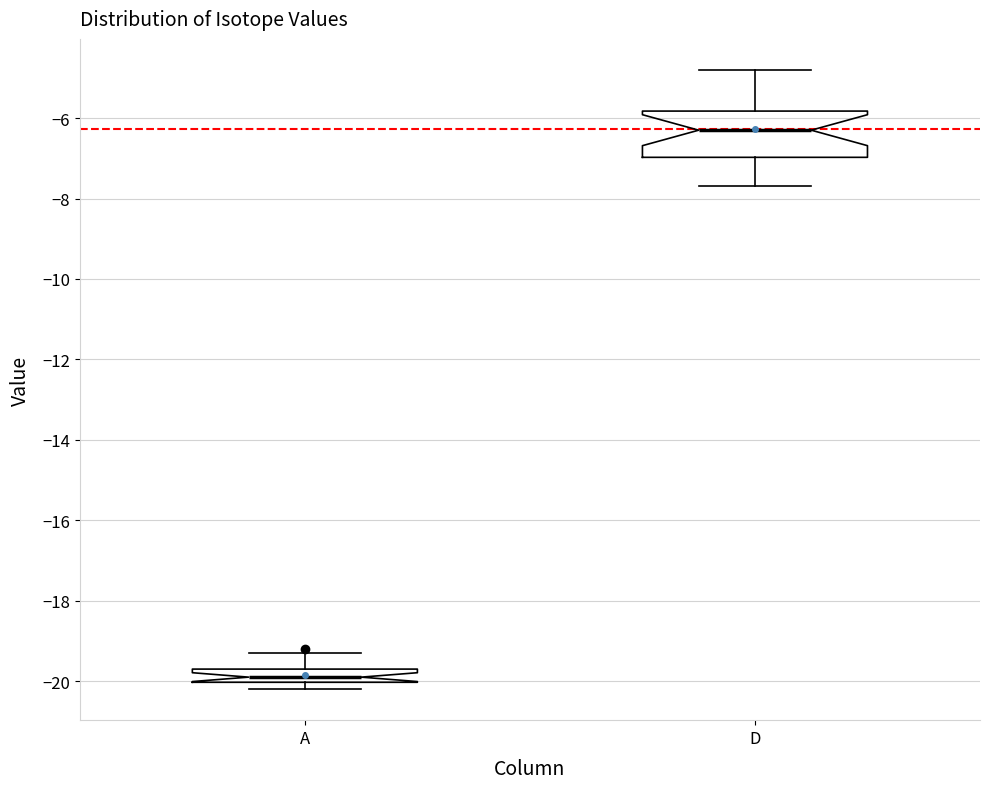

Which box is the tallest, from its lower edge to its upper edge?

D